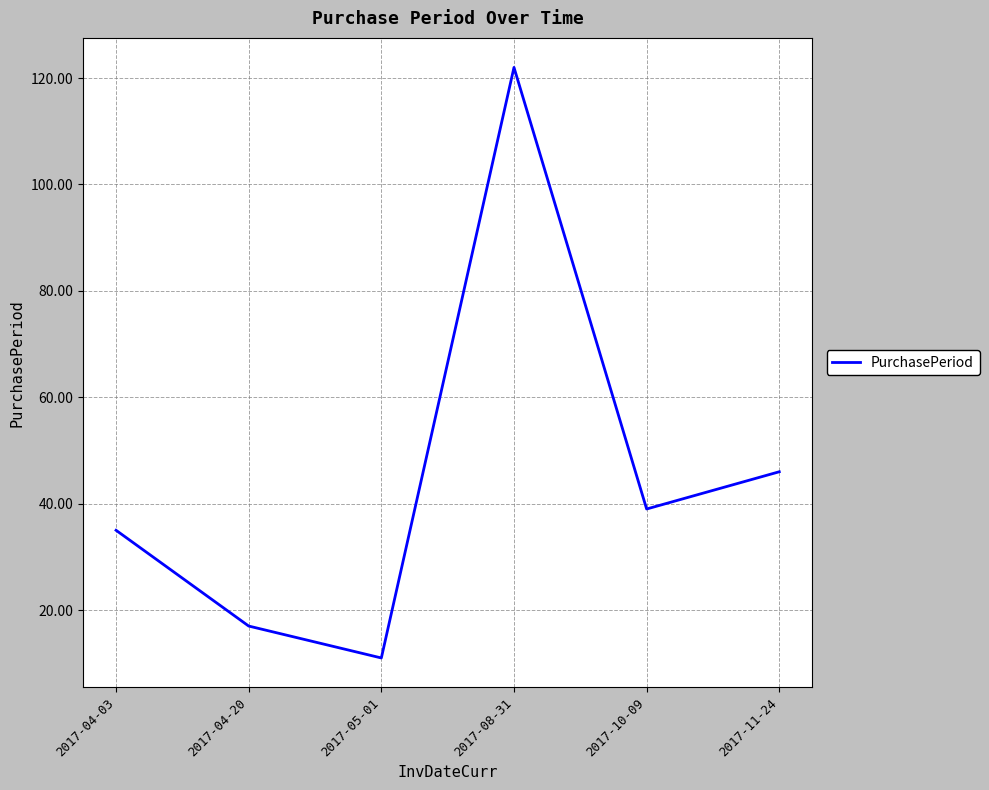

Is it true that the value at 2017-05-01 is 11?

True